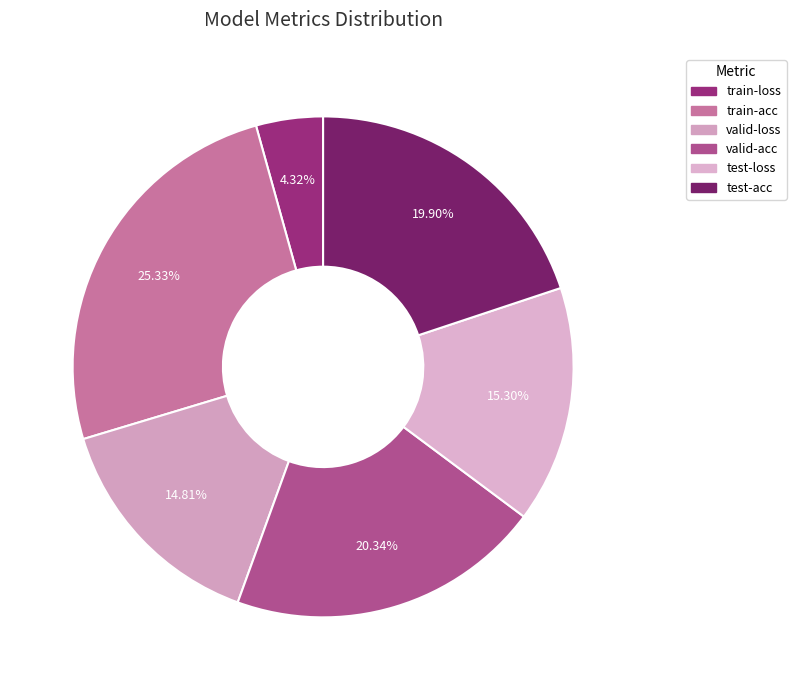

Is it true that train-loss is 4% of the pie?

True